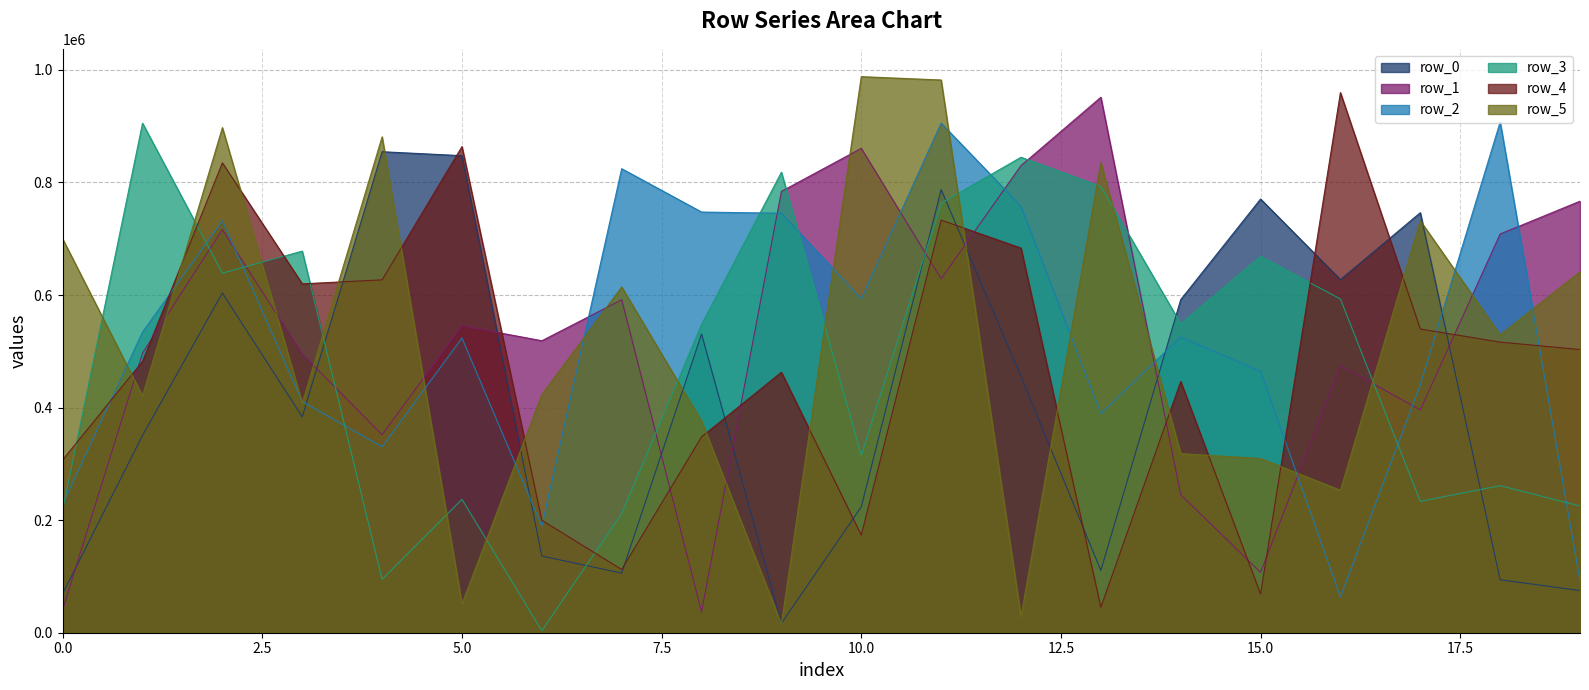

At 15.0, list the series in order from smallest to largest.

row_4, row_1, row_5, row_2, row_3, row_0